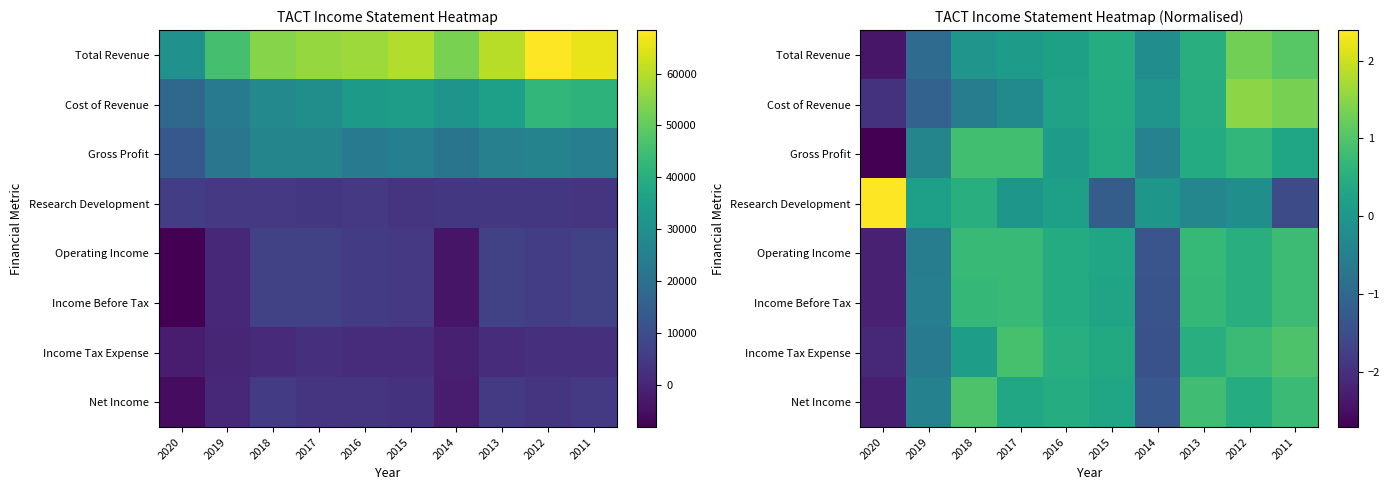

How many data points does each series have?

10